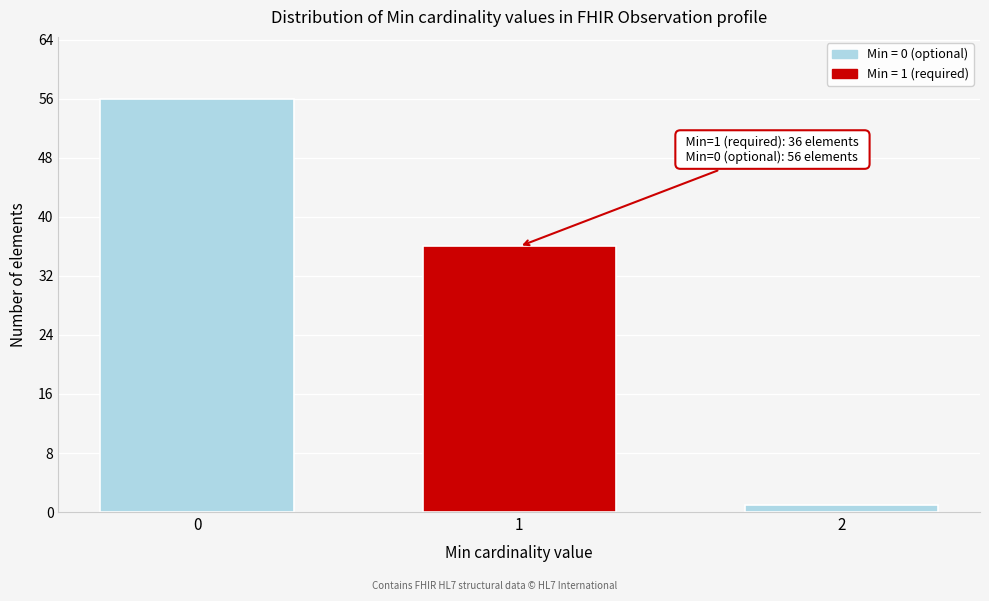

Reading right to left, what are all the values shown in this chart?

1	36	56